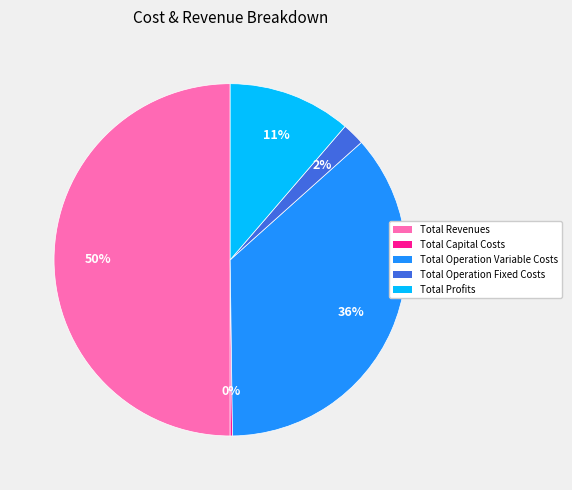

Is Total Profits the majority of the pie?

No